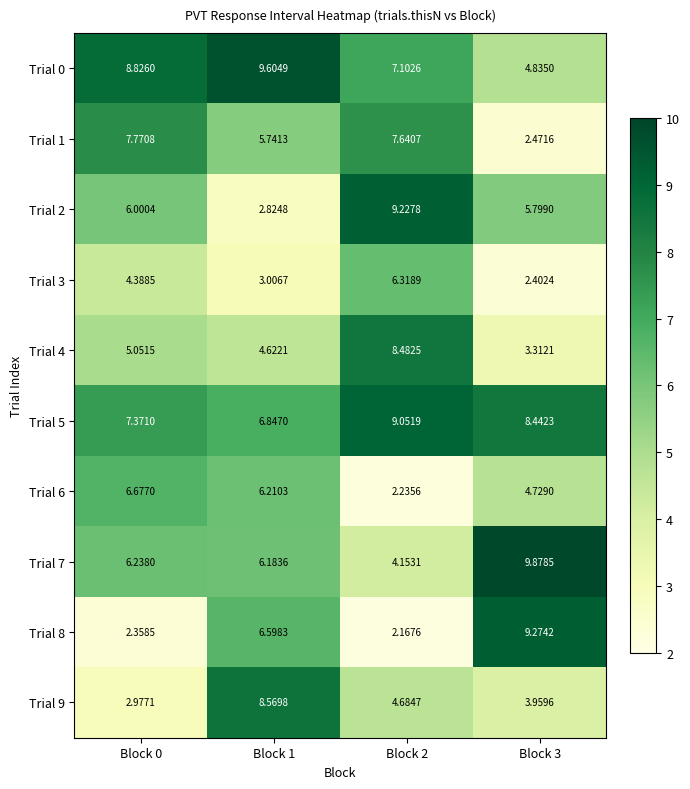

At which category is the sum across all series the highest?

Block 2